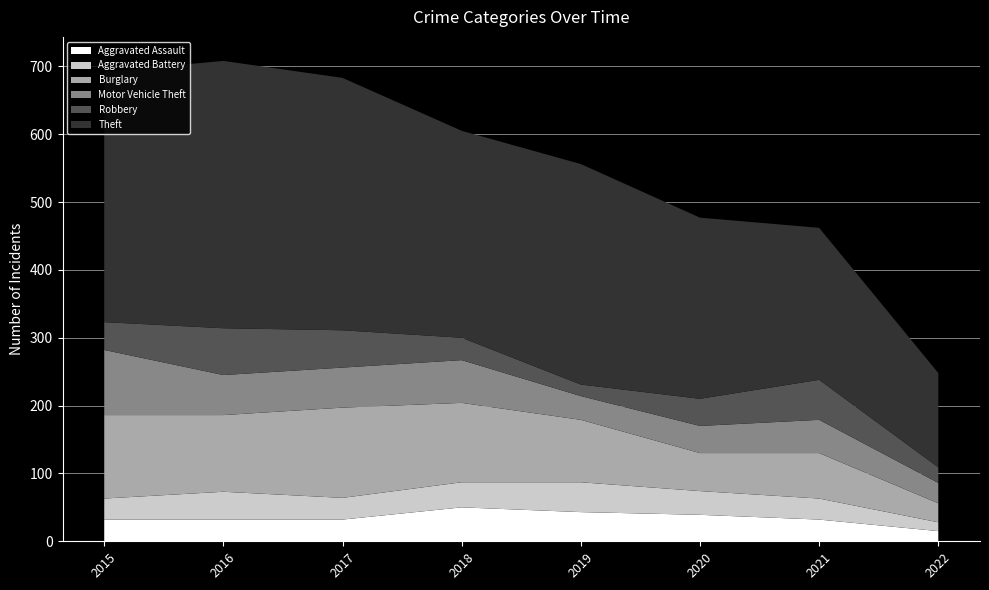

Reading right to left, extract all data points from this chart.

Aggravated Assault: 15	32	39	43	50	32	32	32
Aggravated Battery: 13	31	35	44	37	32	41	31
Burglary: 28	67	56	92	117	133	113	123
Motor Vehicle Theft: 30	49	40	35	63	59	59	96
Robbery: 23	59	40	17	33	55	69	41
Theft: 139	224	267	325	305	372	394	369